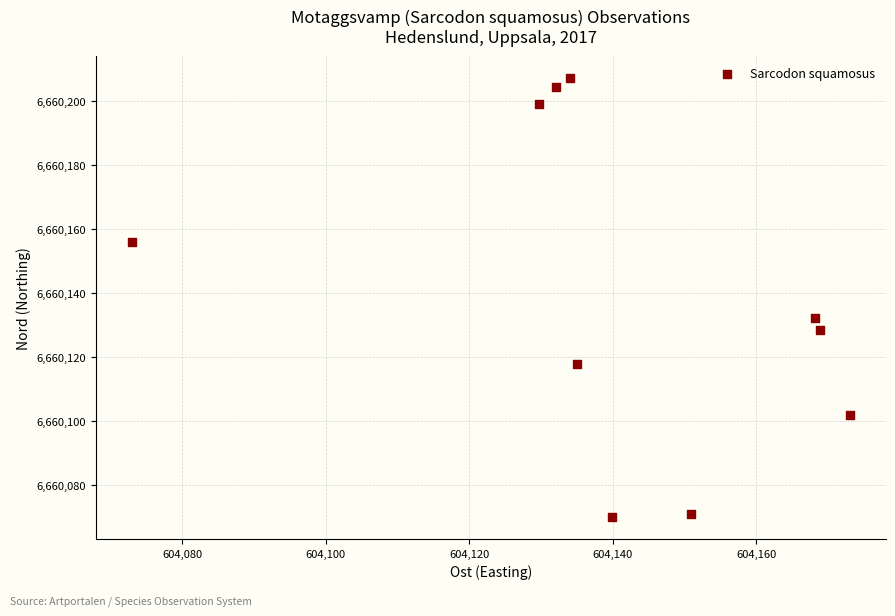

What Y value in the scatter plot is closest to 6660138?

6660132.2